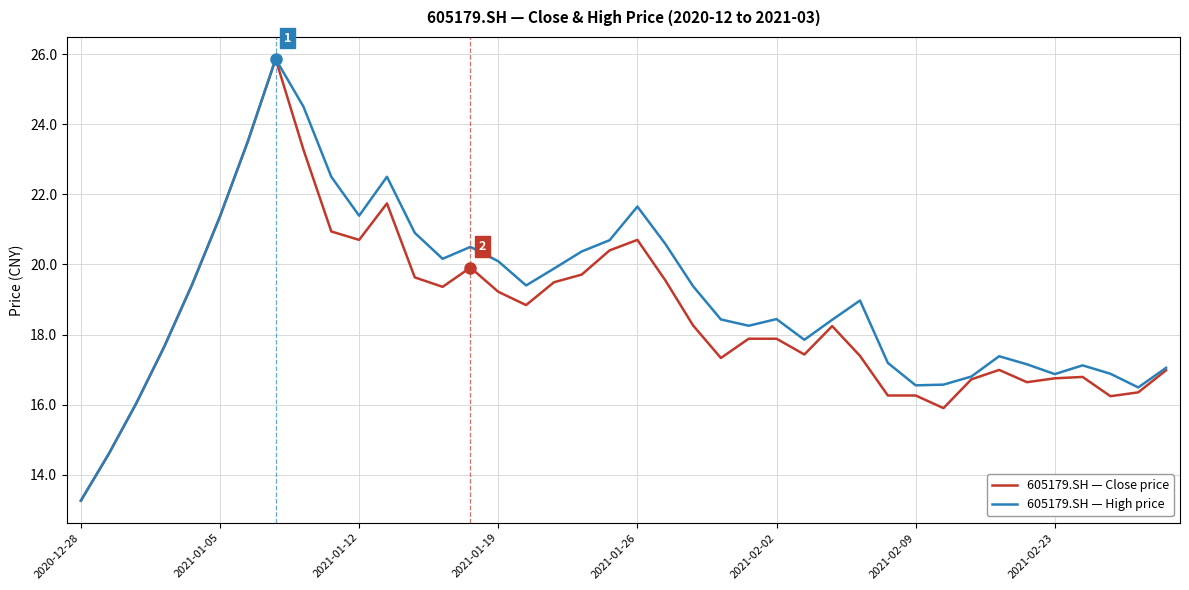

What is the minimum value shown in the chart?

13.3